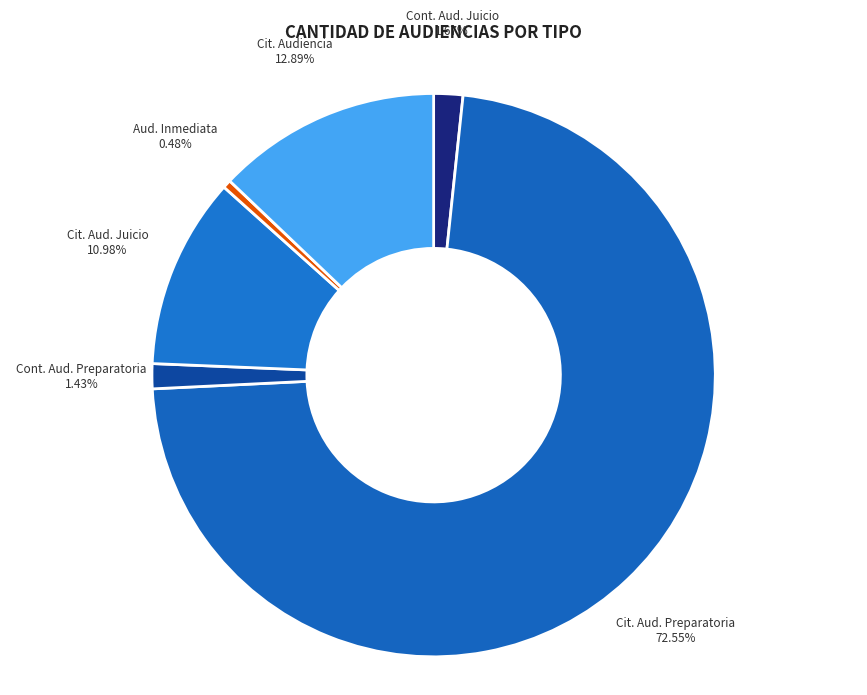

How many segments does this pie chart have?

6